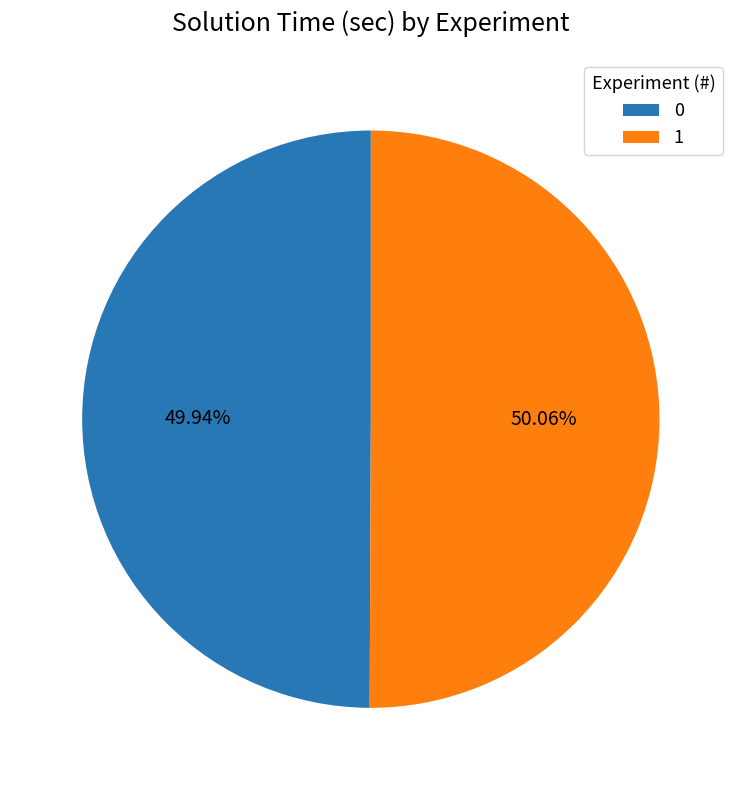

True or false: 1 accounts for 63% of the total.

False